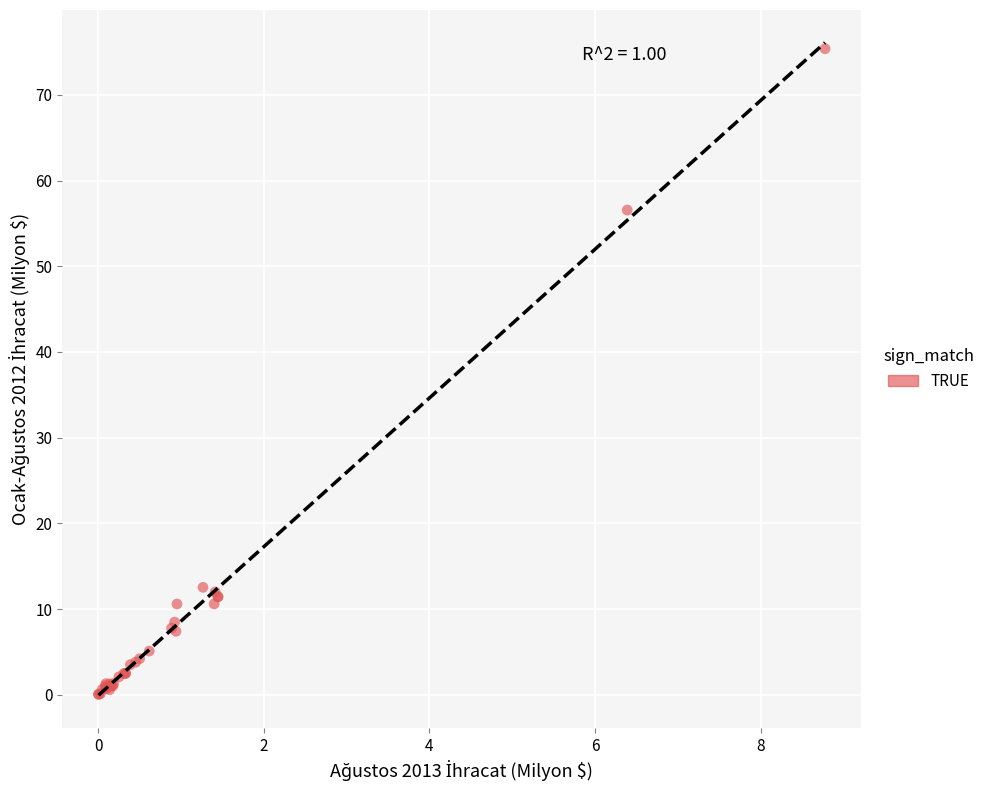

What Y value in the scatter plot is closest to 37?

56.6